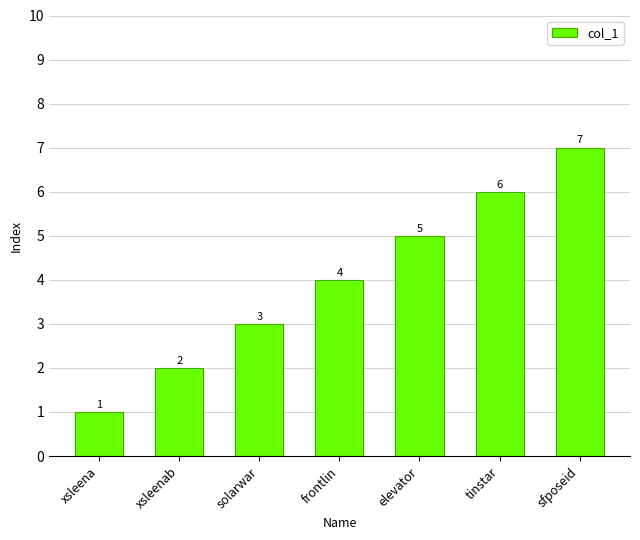

The chart shows a value of 4 at frontlin. True or false?

True